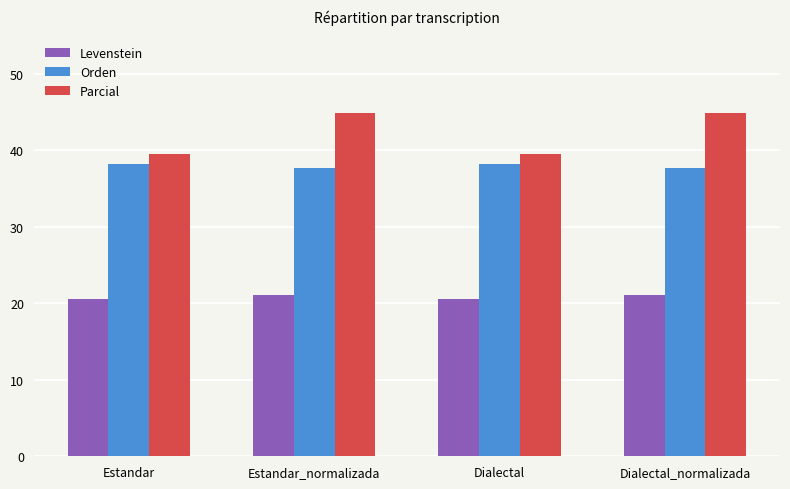

True or false: Orden has a value of 37.7 at Dialectal_normalizada.

True